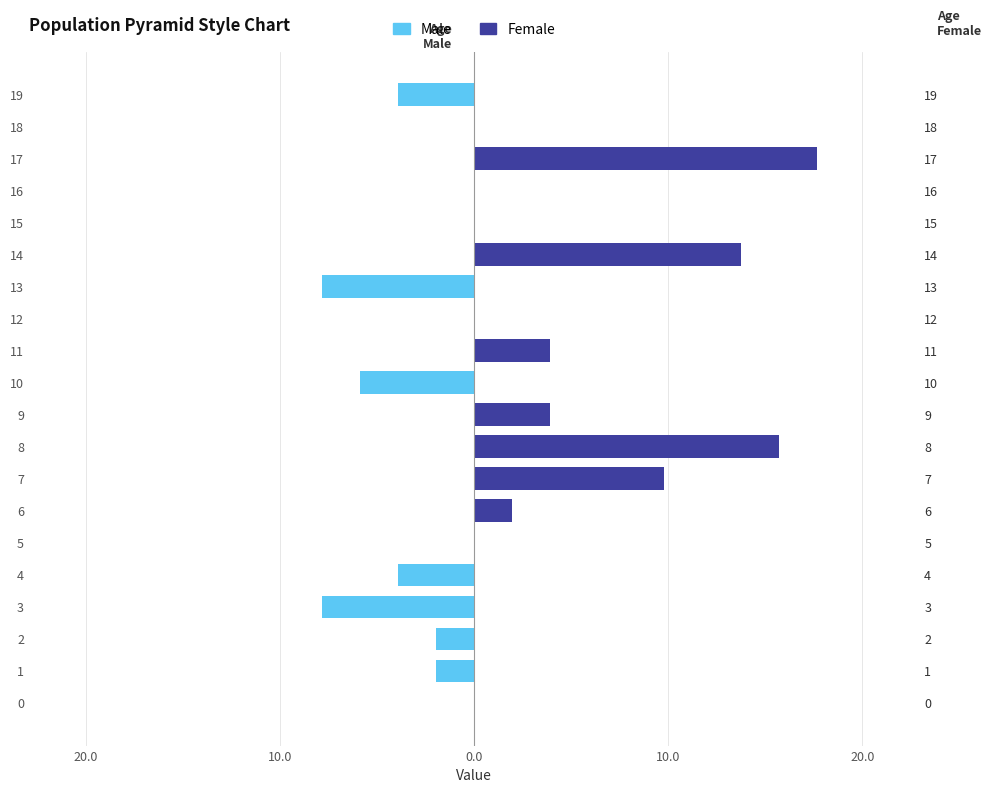

What is the approximate value of Female at 7?

9.8